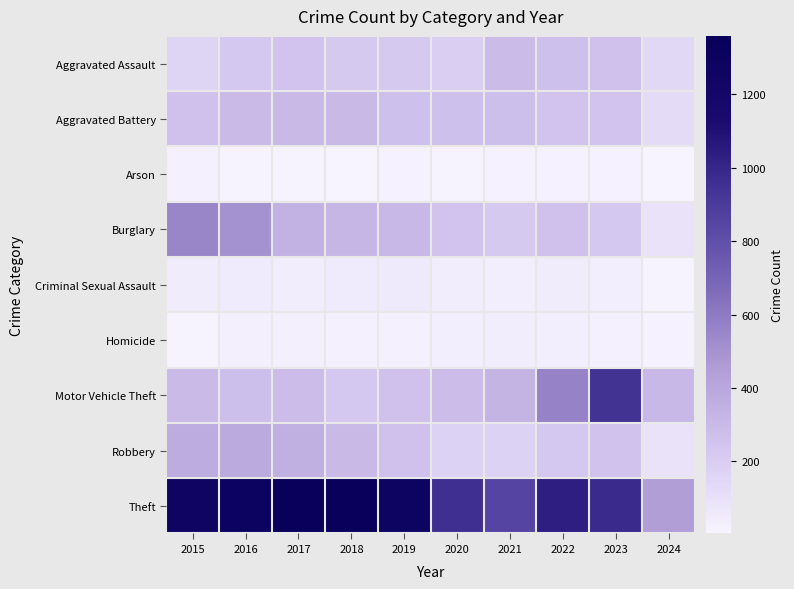

Between 2023 and 2015, which is larger?

2023